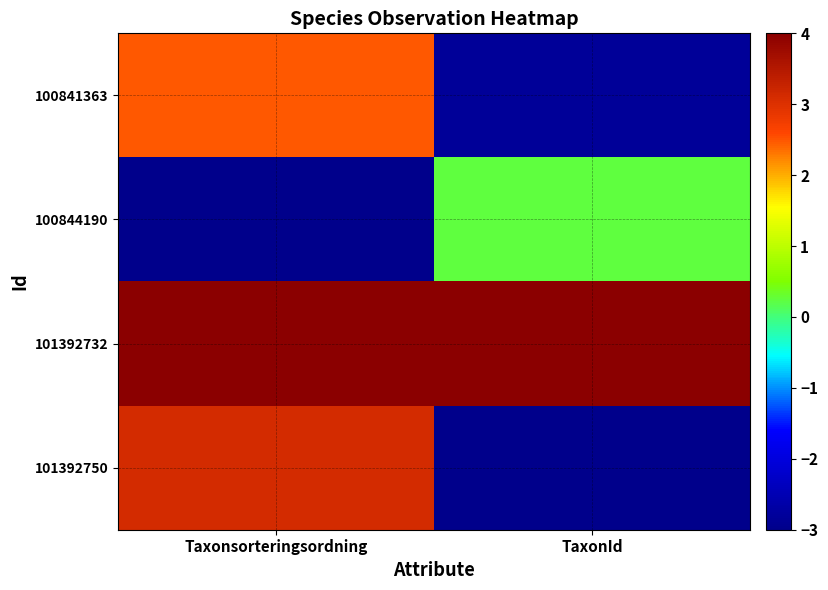

How many series are shown in this chart?

4